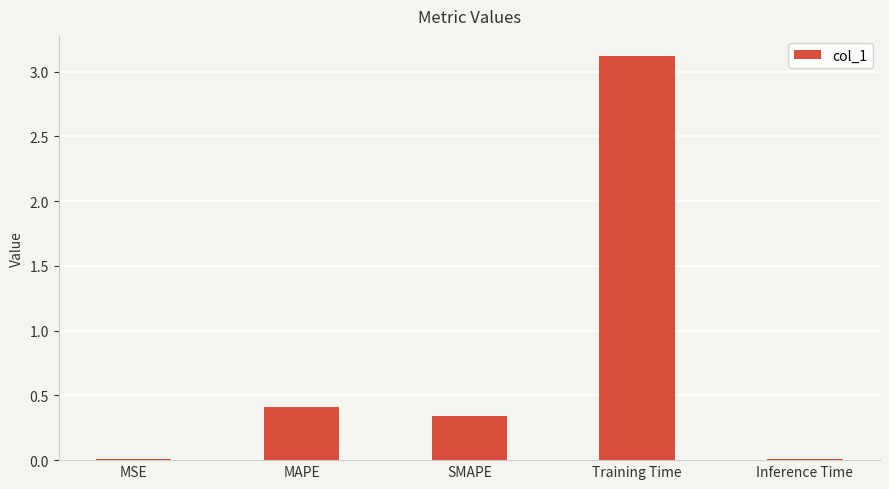

The chart shows a value of 0.0 at Inference Time. True or false?

True